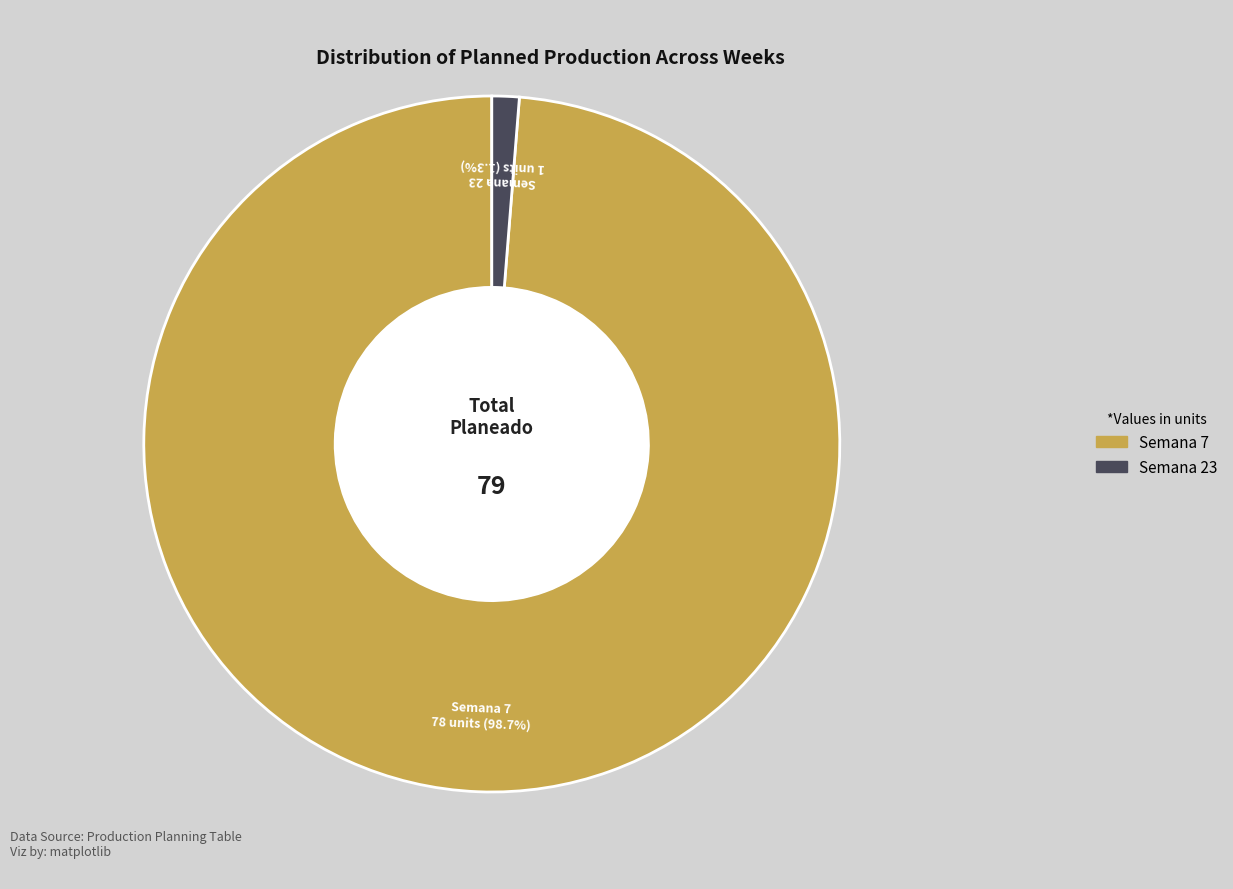

Which category has the smallest portion of the pie?

Semana 23